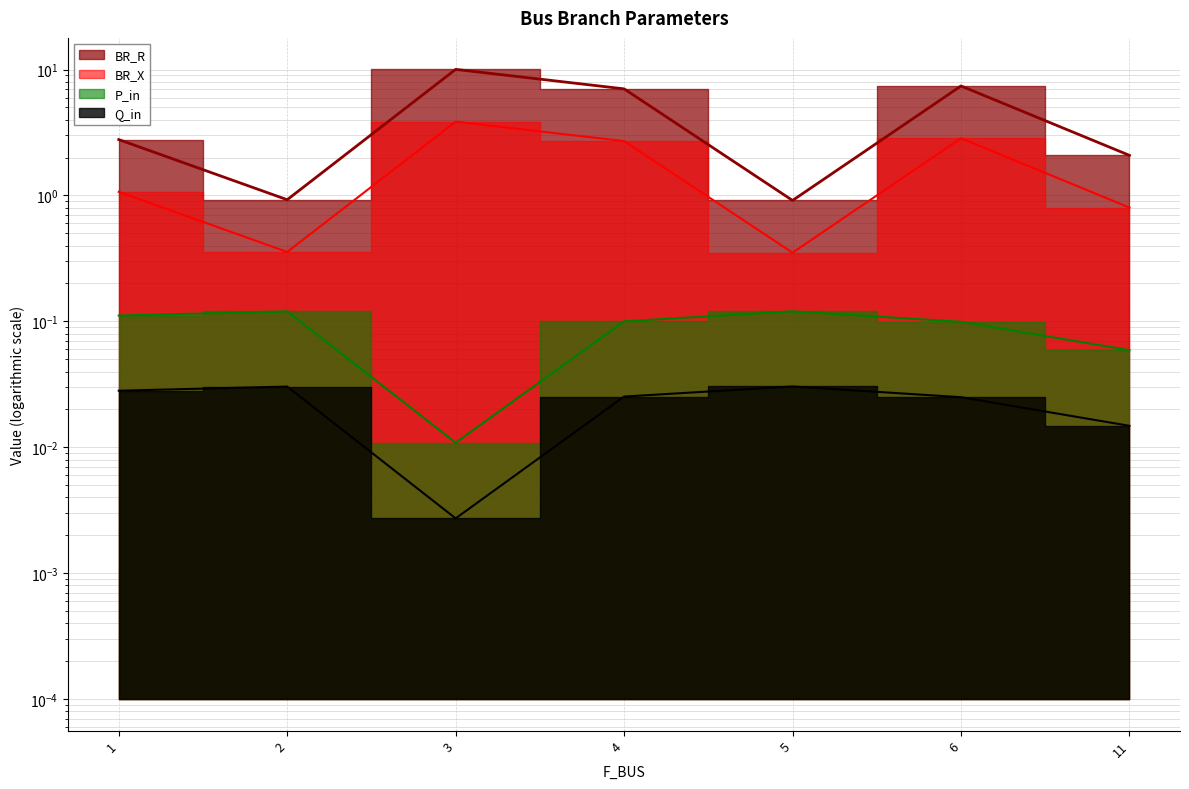

At which label does BR_R first exceed 2?

1